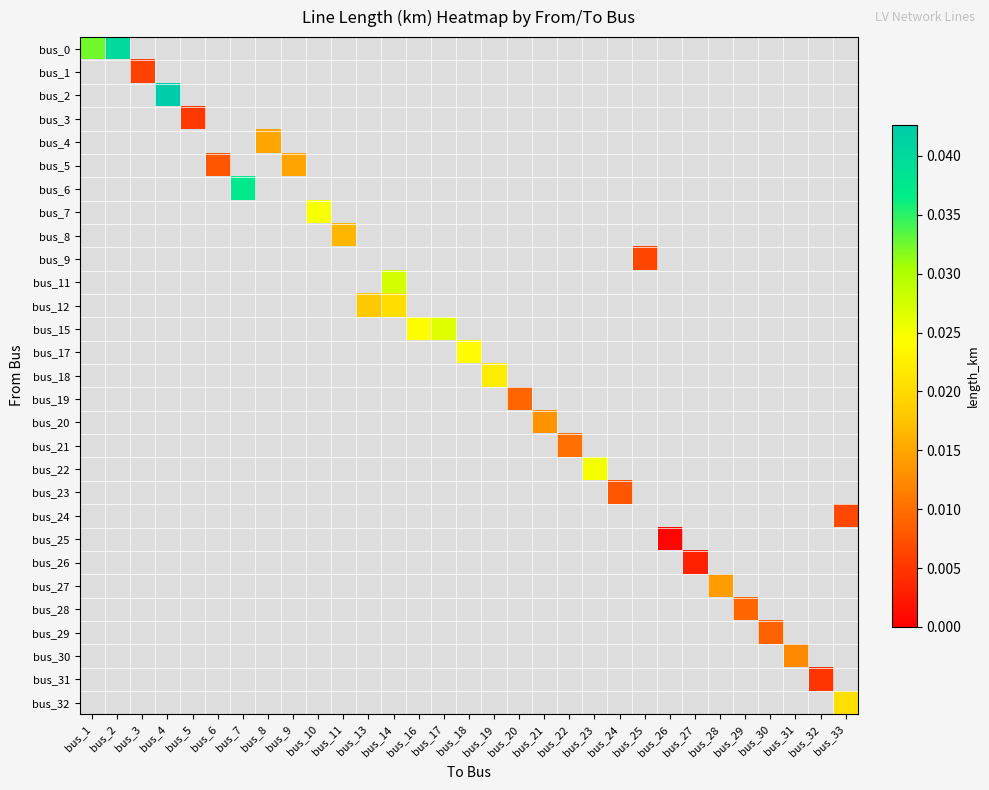

Count the number of data series in this chart.

29